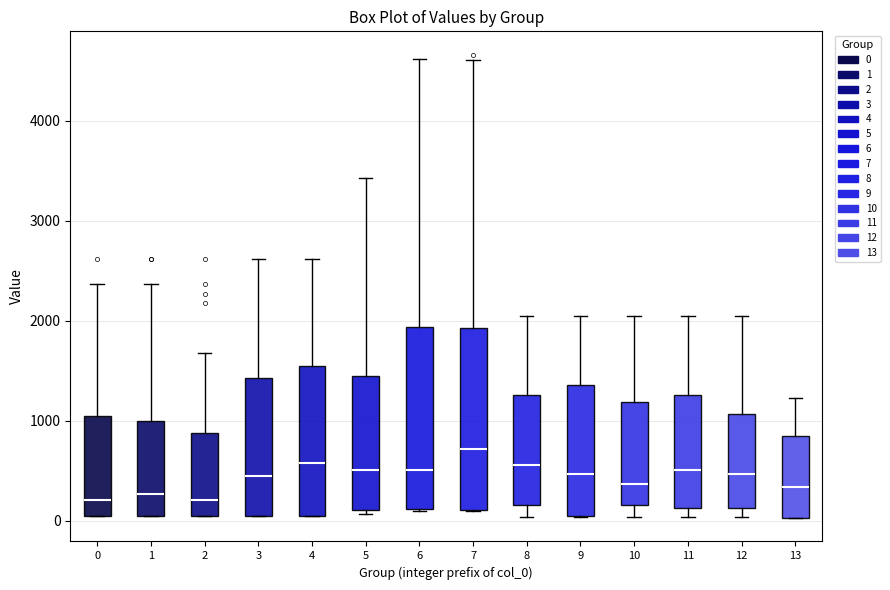

Which box's median line is the highest?

7